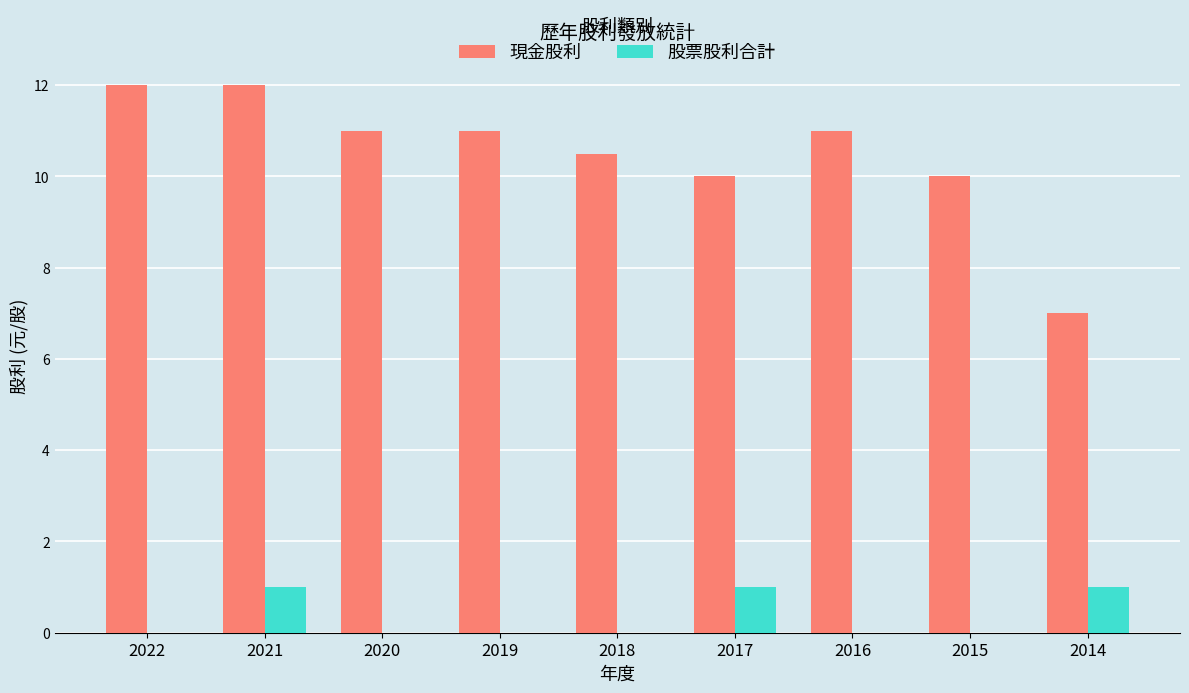

What is the highest value of the 現金股利 series?

12.0